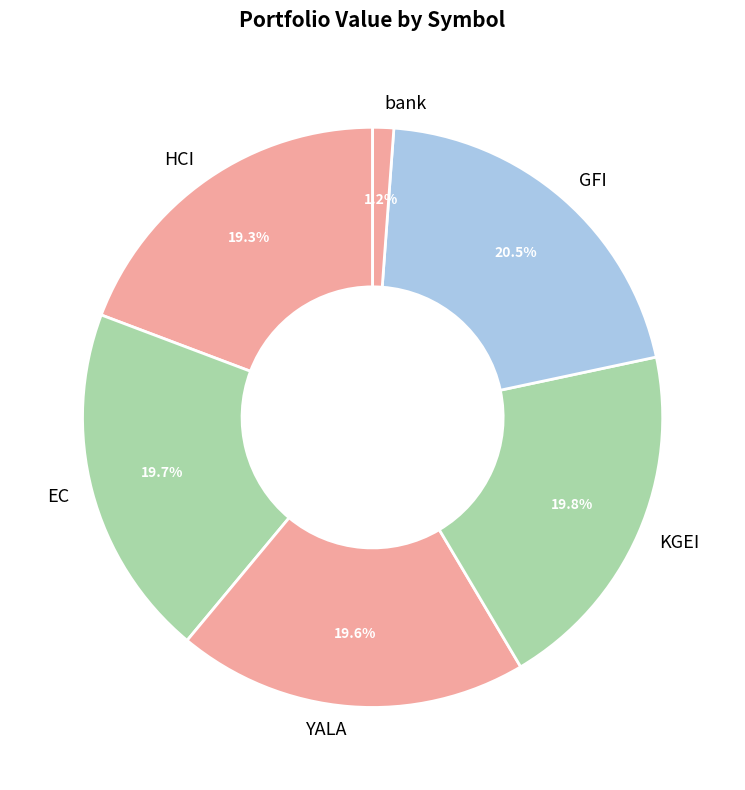

Do EC and KGEI together represent more than half of the pie?

No